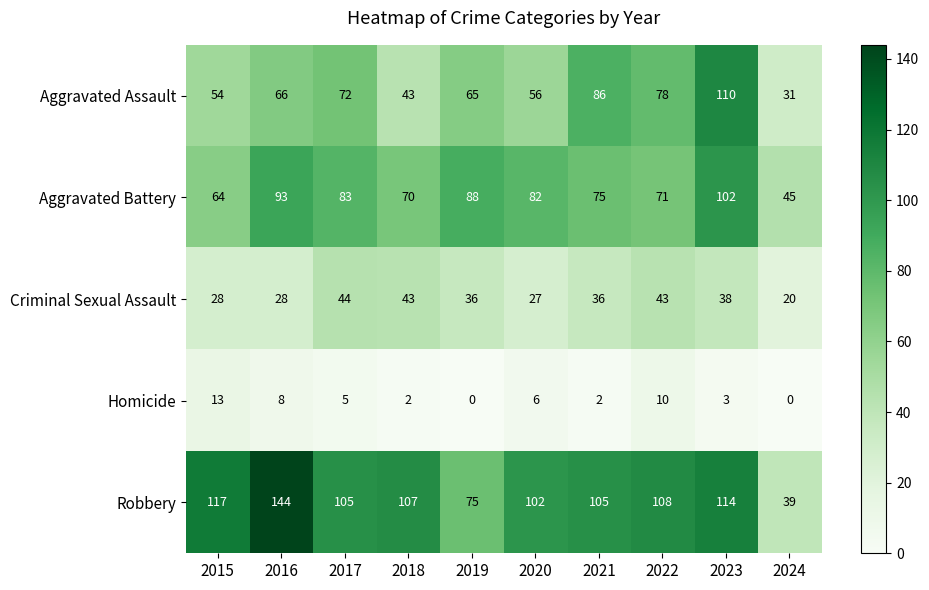

Count the number of data series in this chart.

5